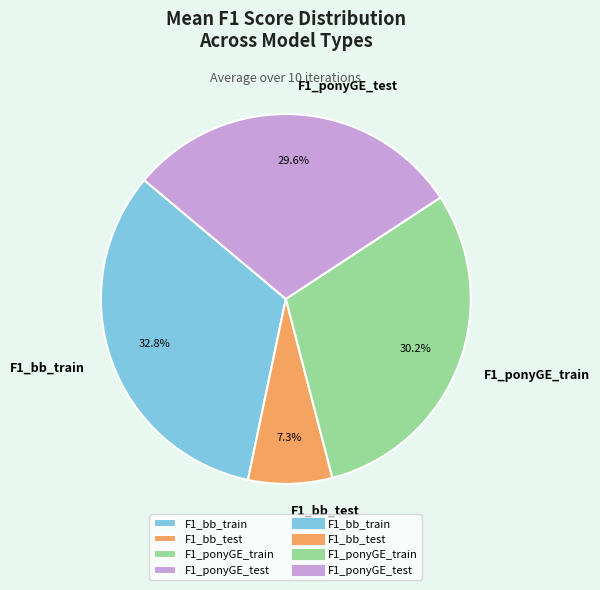

To the nearest percent, what is the combined percentage of F1_ponyGE_test and F1_bb_train?

62%